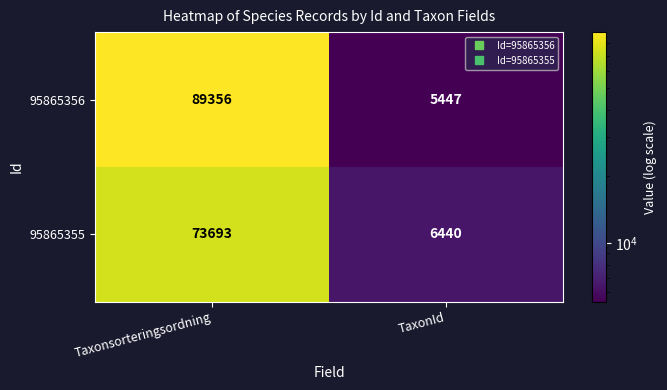

Which series has the widest spread of values?

95865356